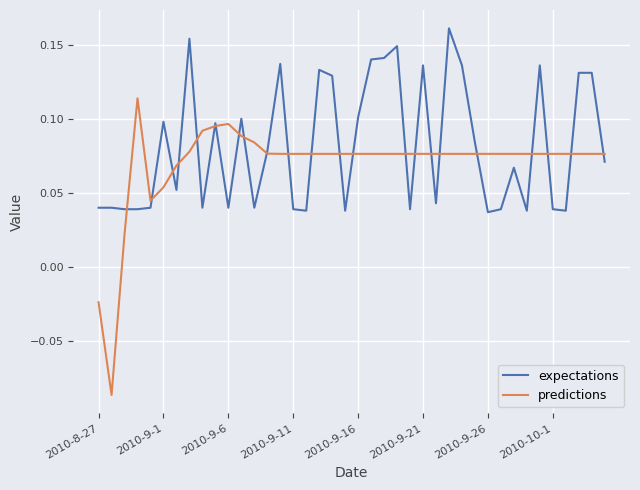

Which series has the largest total across all categories?

expectations